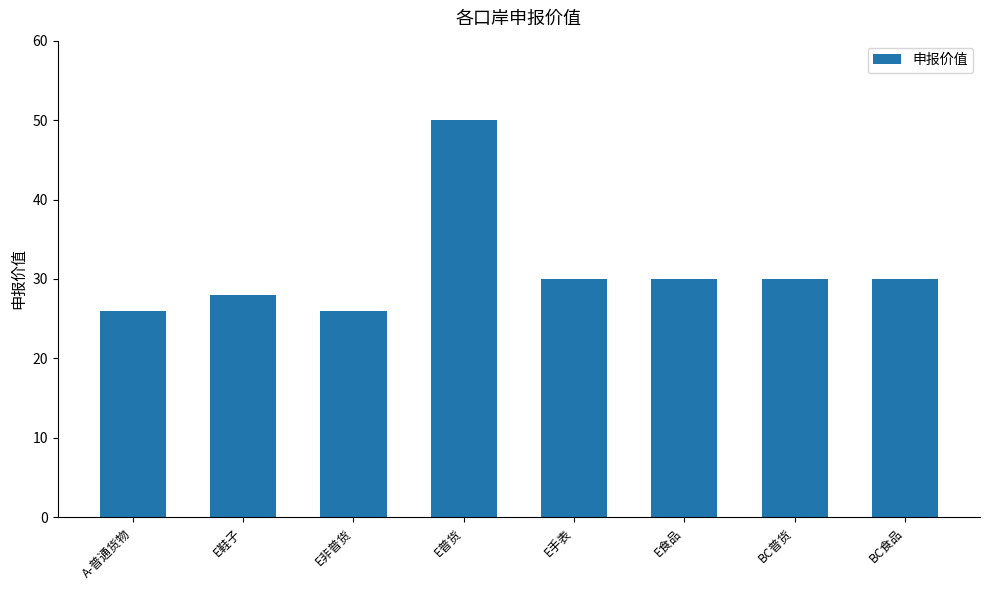

What is the average value?

31